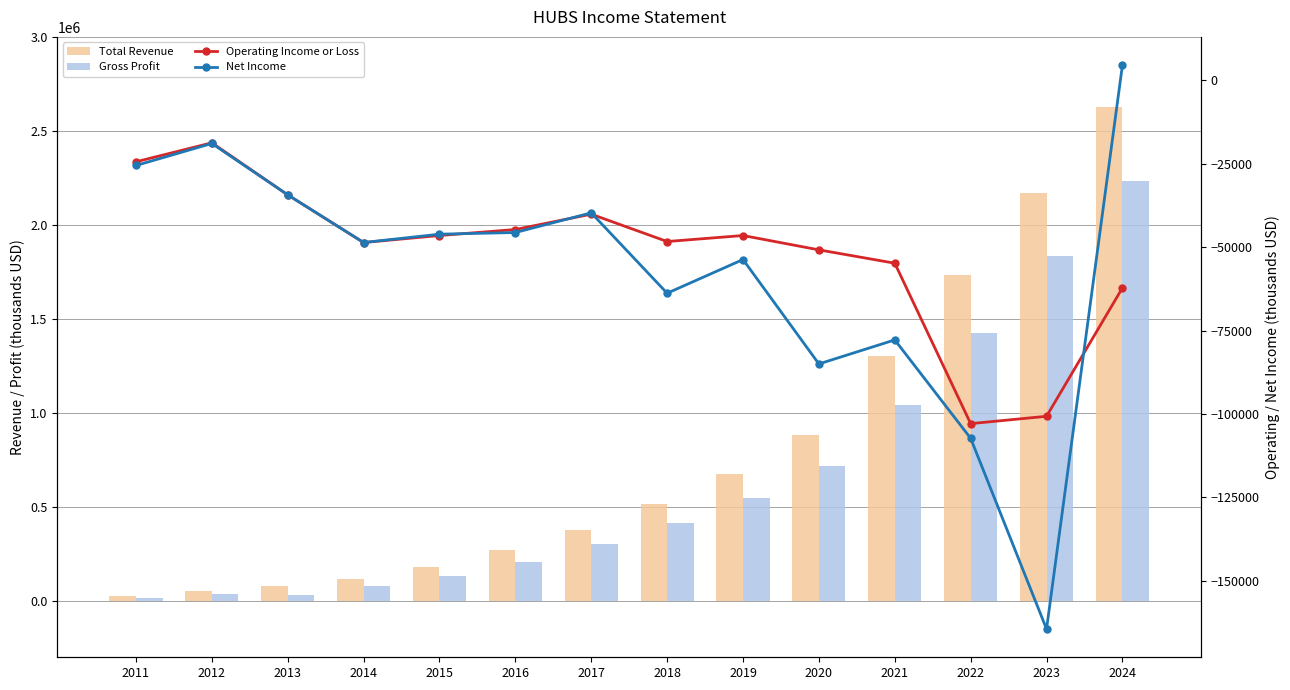

How many distinct data groups are displayed?

4